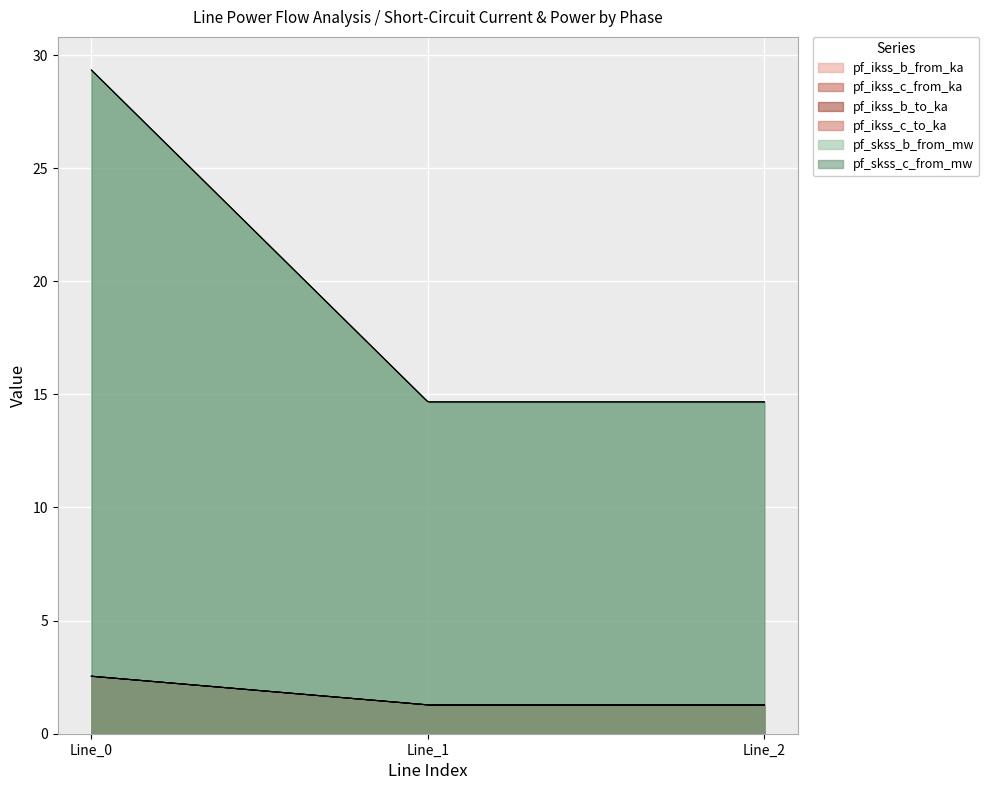

What is the total value across all series at Line_2?

34.4